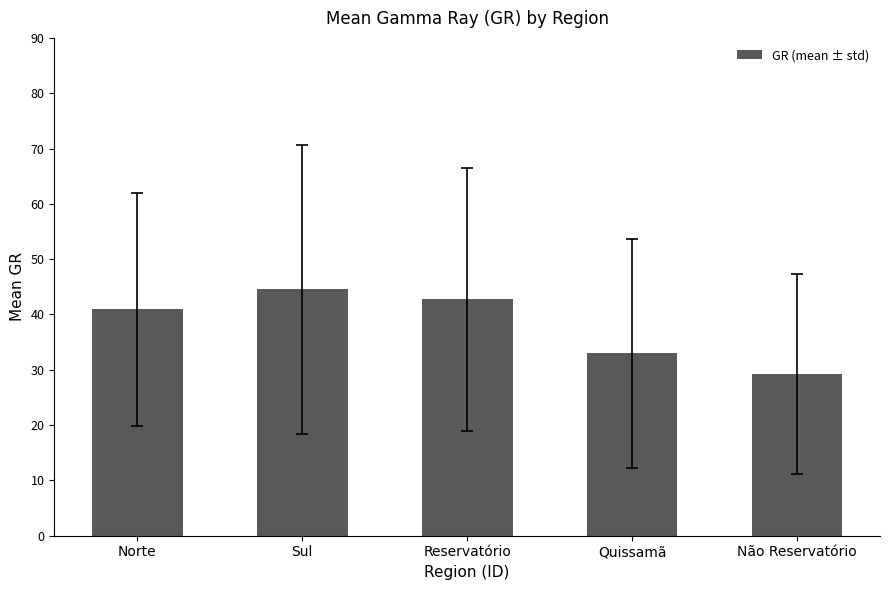

True or false: the data shows 62.3 at Reservatório.

False